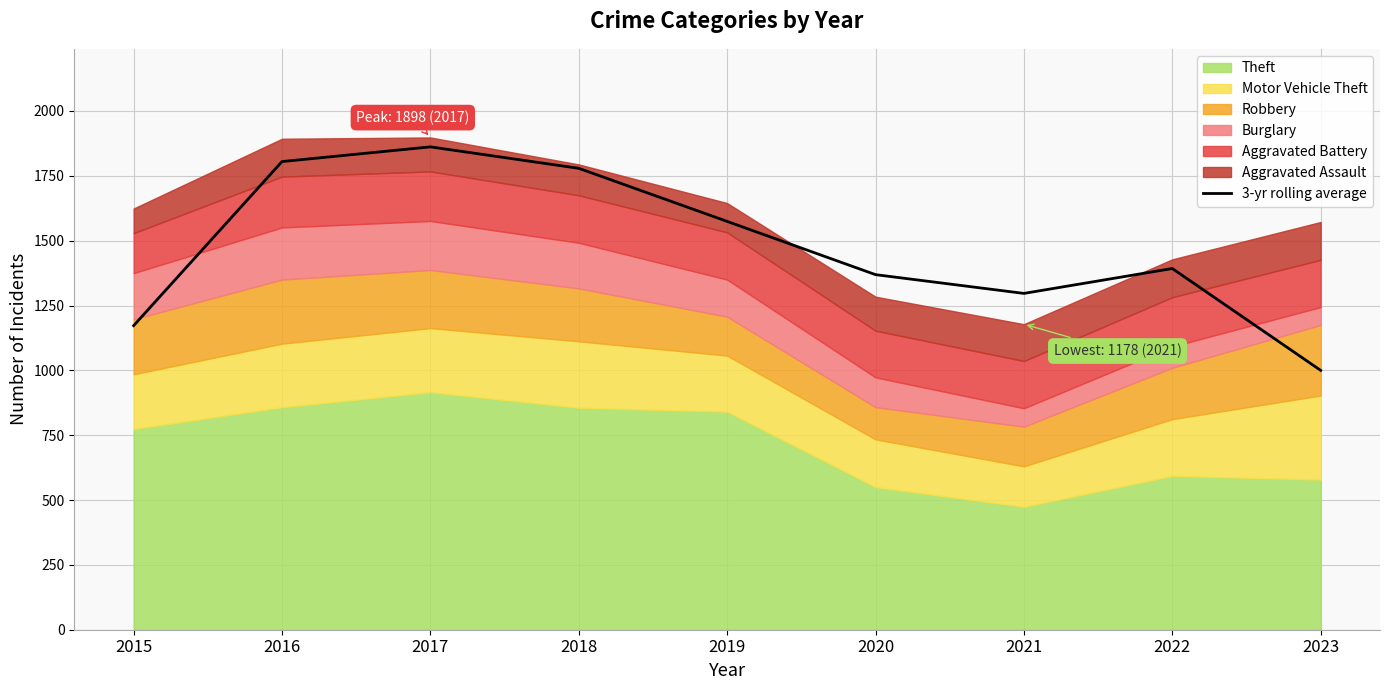

List the labels in order of value, largest first.

2017, 2016, 2018, 2019, 2022, 2020, 2021, 2015, 2023